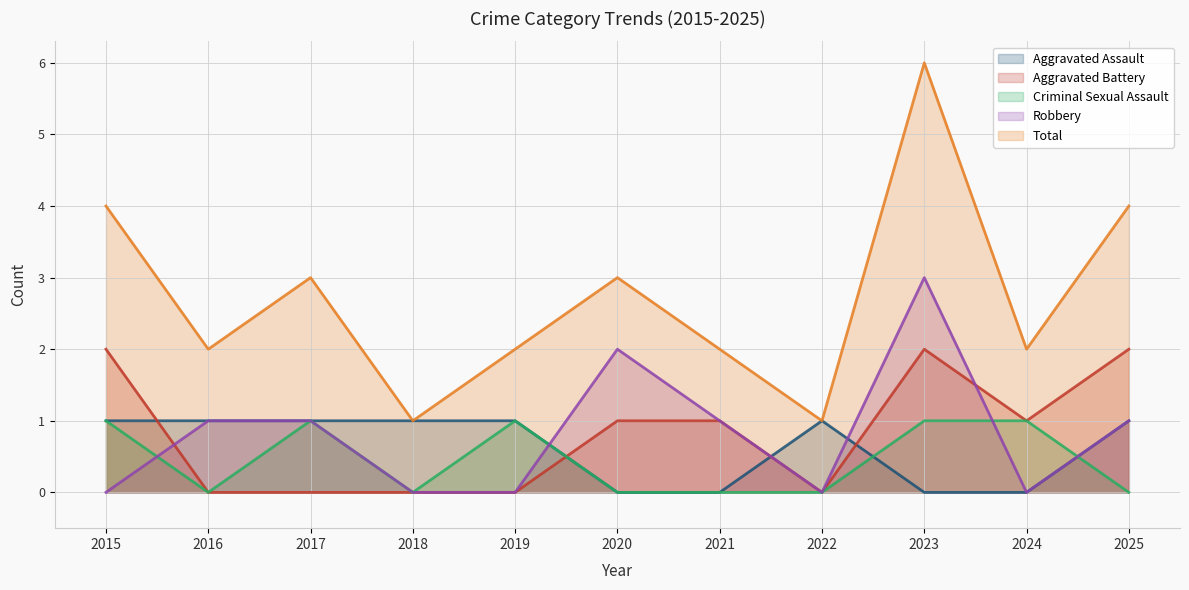

How many lines are shown in the chart?

5